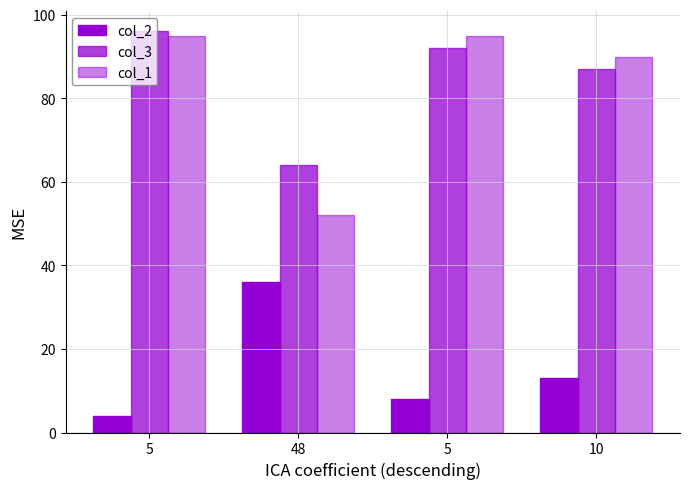

What is the difference between the second highest and minimum values in the col_3 series?

28